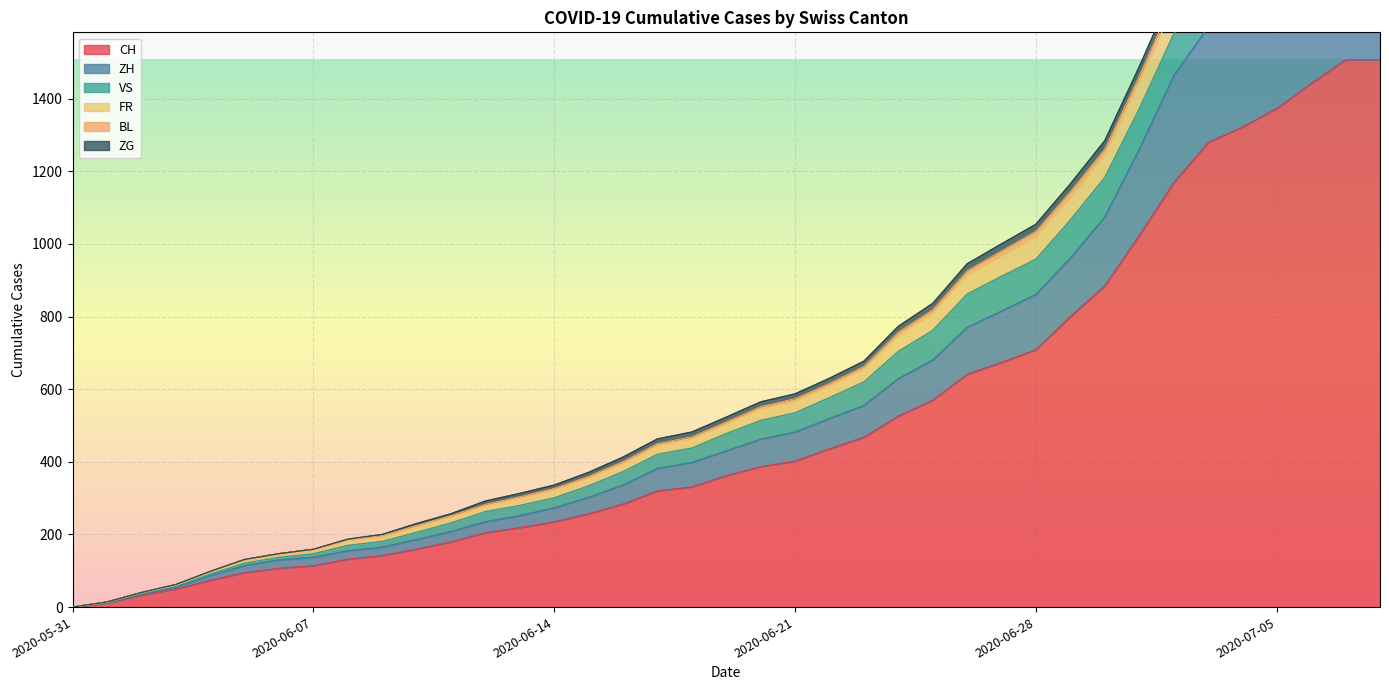

At which category is the sum across all series the highest?

2020-07-07